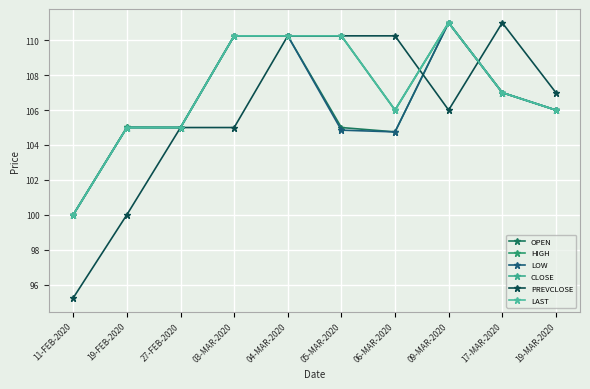

List the series in order of their peak value, lowest first.

OPEN, HIGH, LOW, CLOSE, PREVCLOSE, LAST